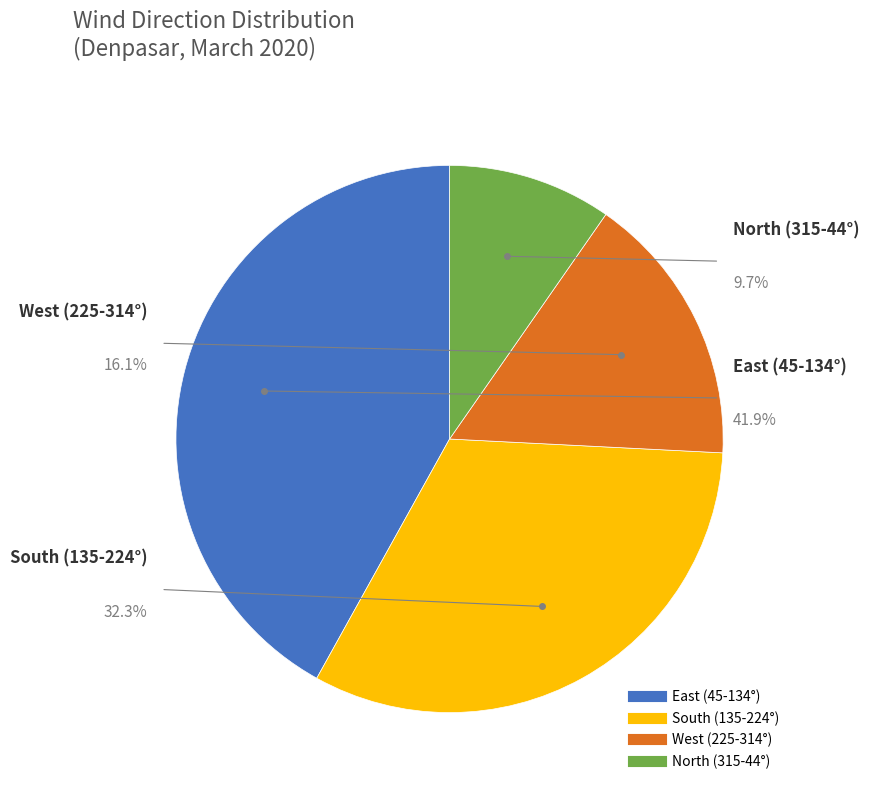

Combined, do 182 and 270 account for over 50%?

No